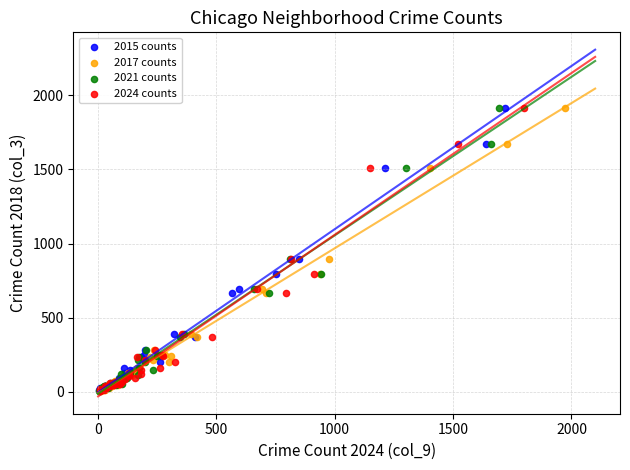

What are all the series names shown in the legend?

2015 counts, 2017 counts, 2021 counts, 2024 counts